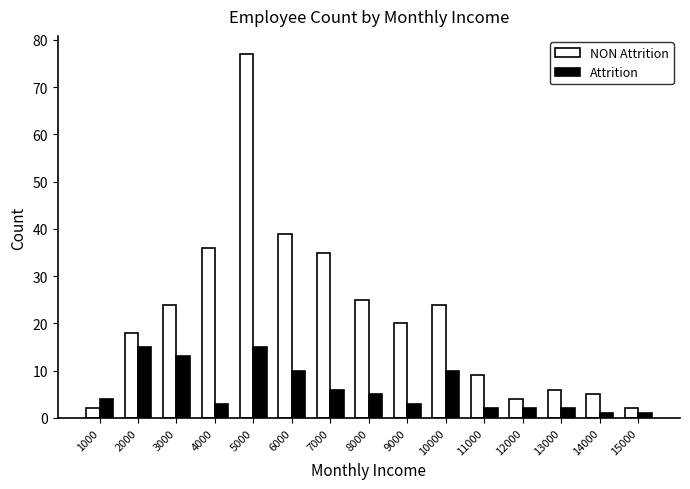

What is the value of the NON Attrition bar at the 5th from the left?

77